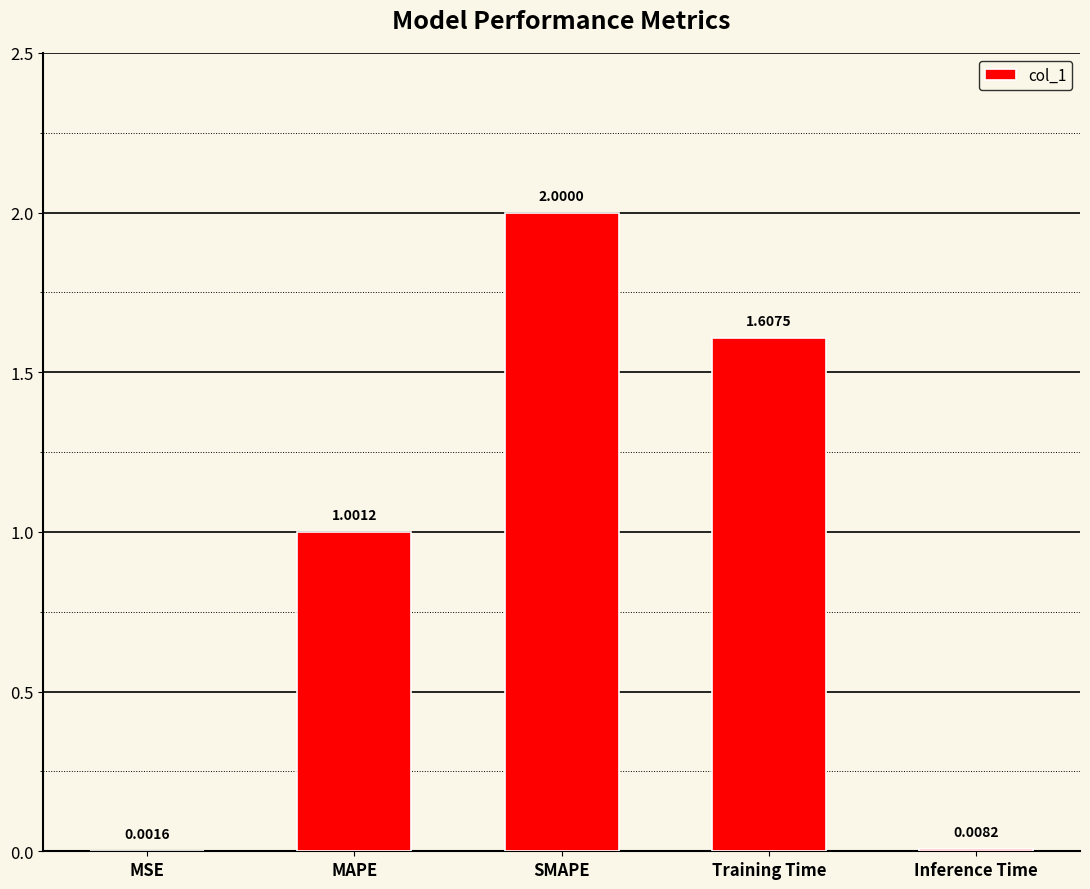

True or false: the data shows 1.0 at MAPE.

True